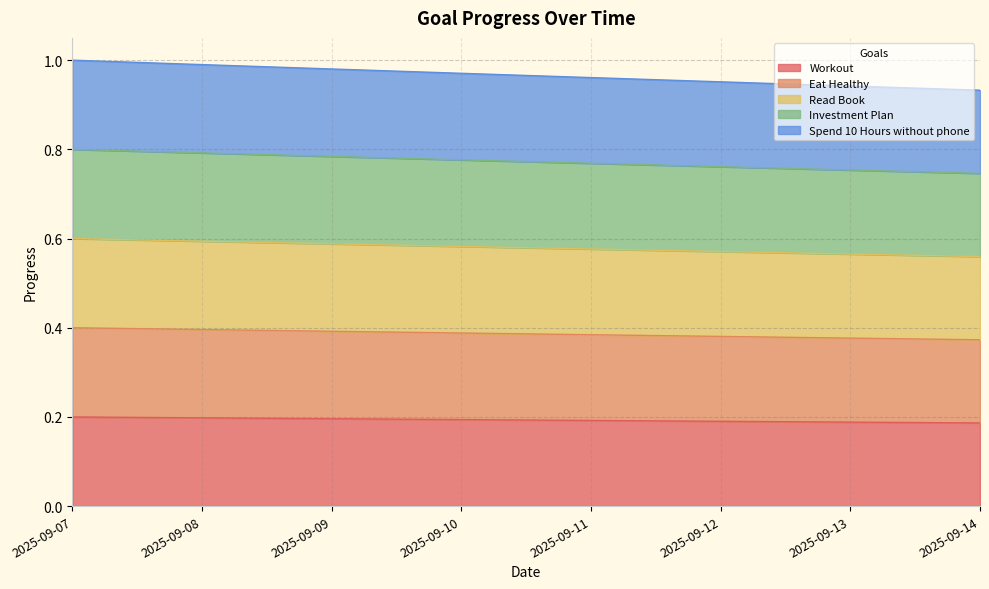

Does the chart display data point markers on the line(s)?

No